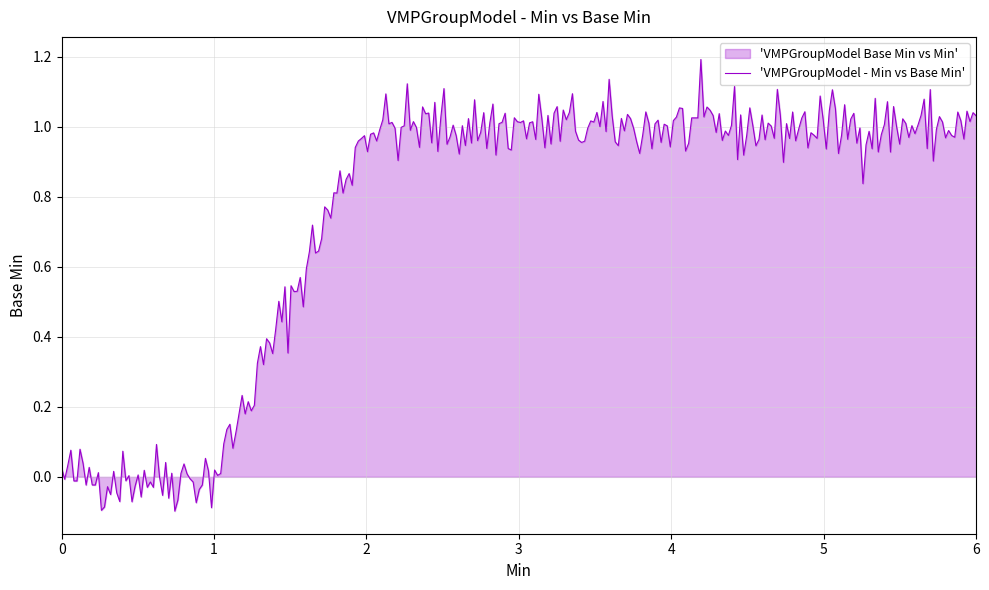

What is the maximum value shown in the chart?

1.2